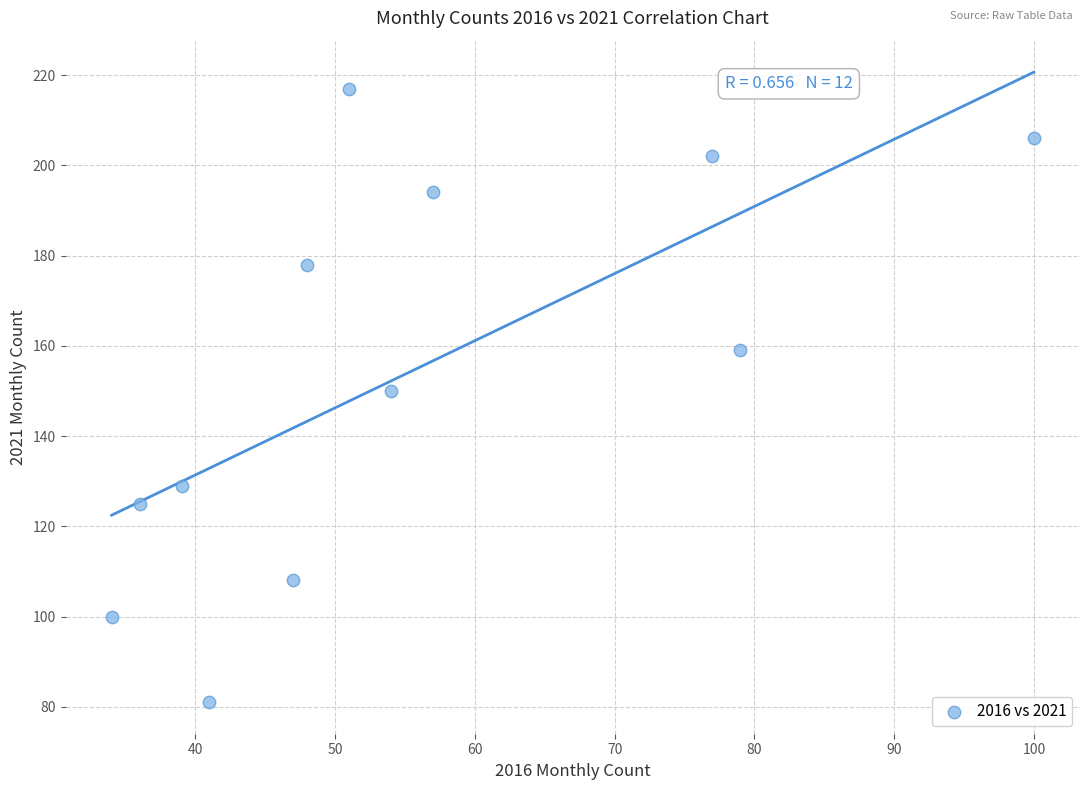

What is the average Y value?

154